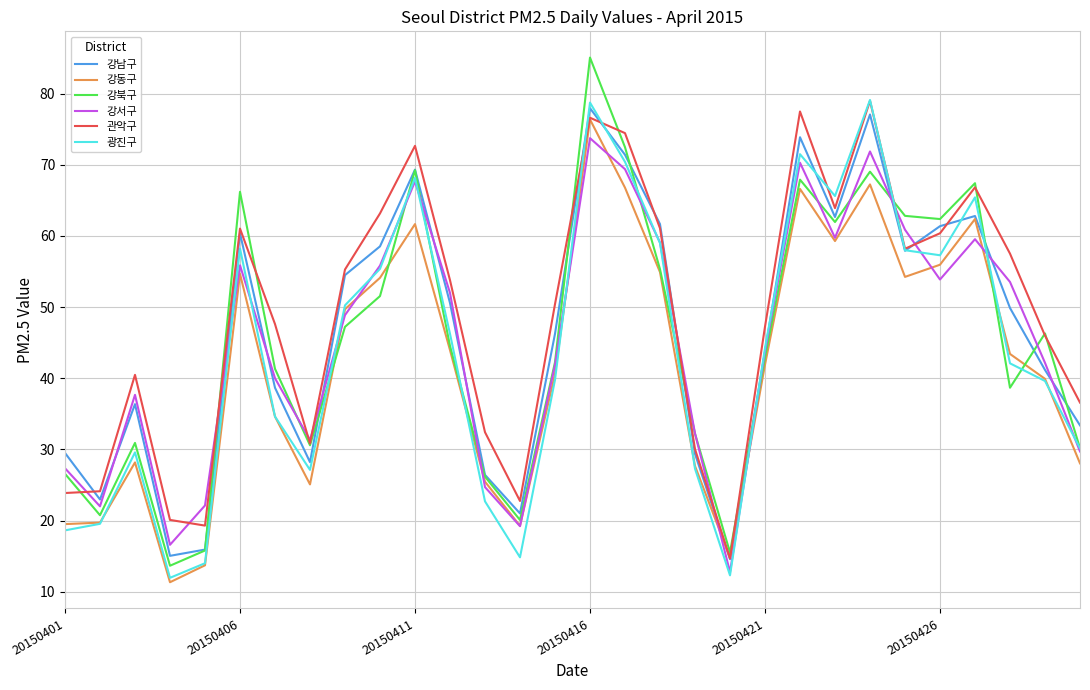

Which series has the widest spread of values?

강북구